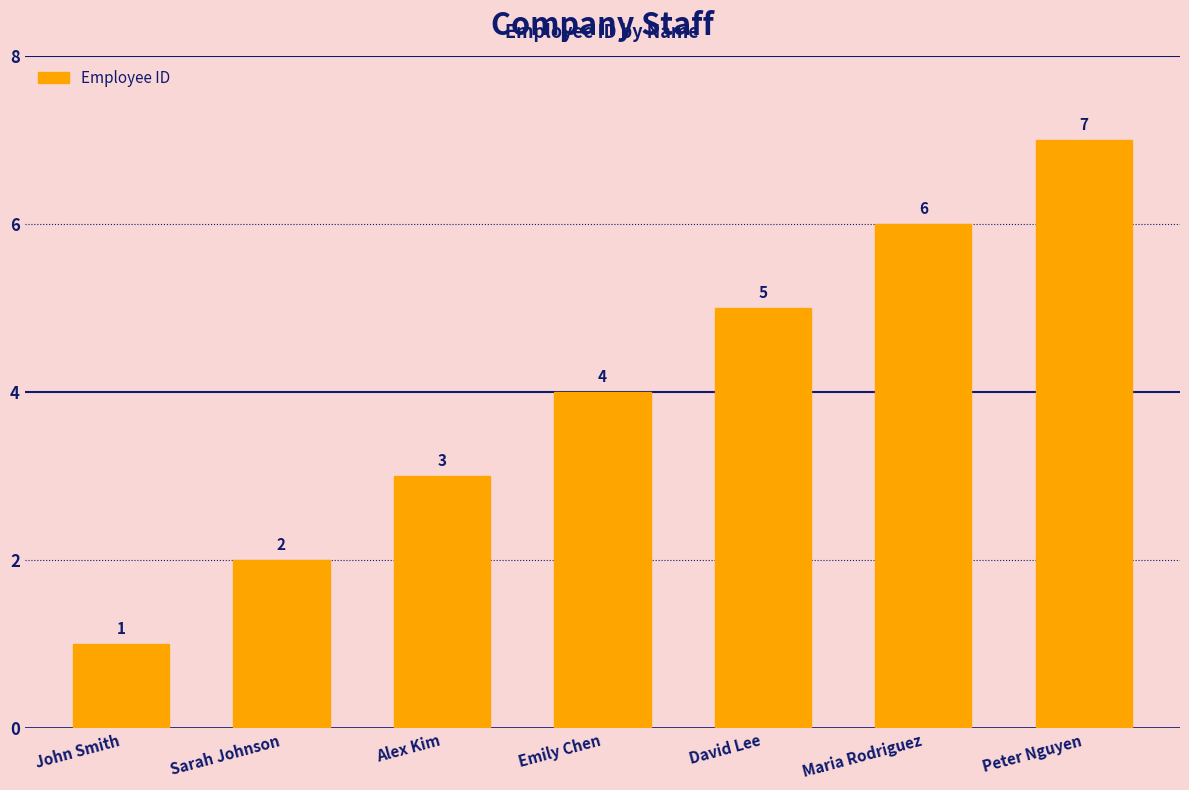

Between David Lee and John Smith, which is larger?

David Lee